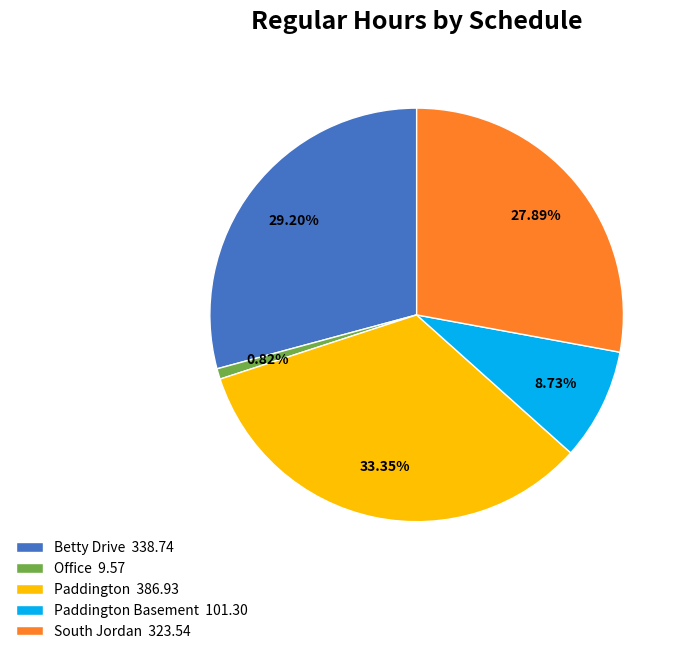

Which slice is the largest?

Paddington 386.93